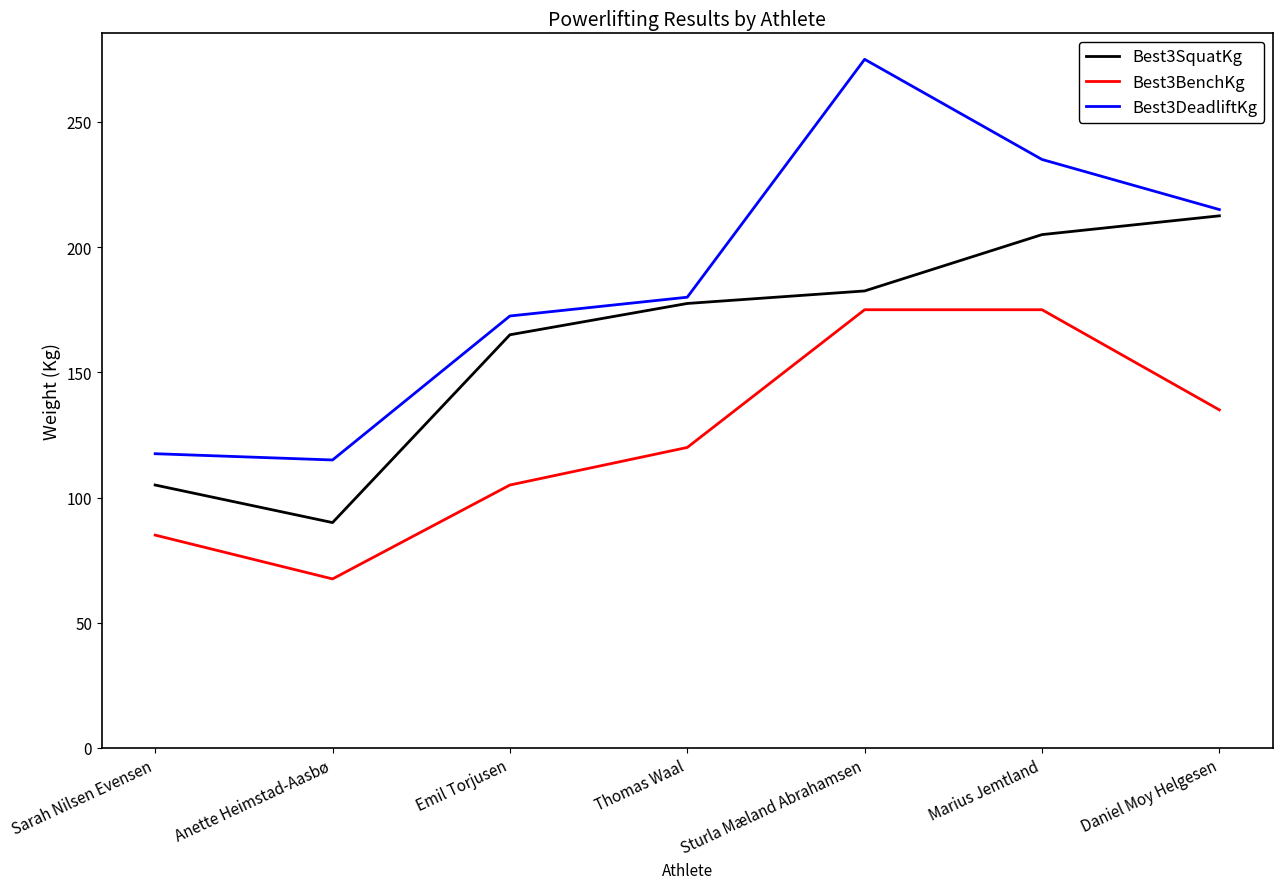

Rank the series by their maximum value, from lowest to highest.

Best3BenchKg, Best3SquatKg, Best3DeadliftKg